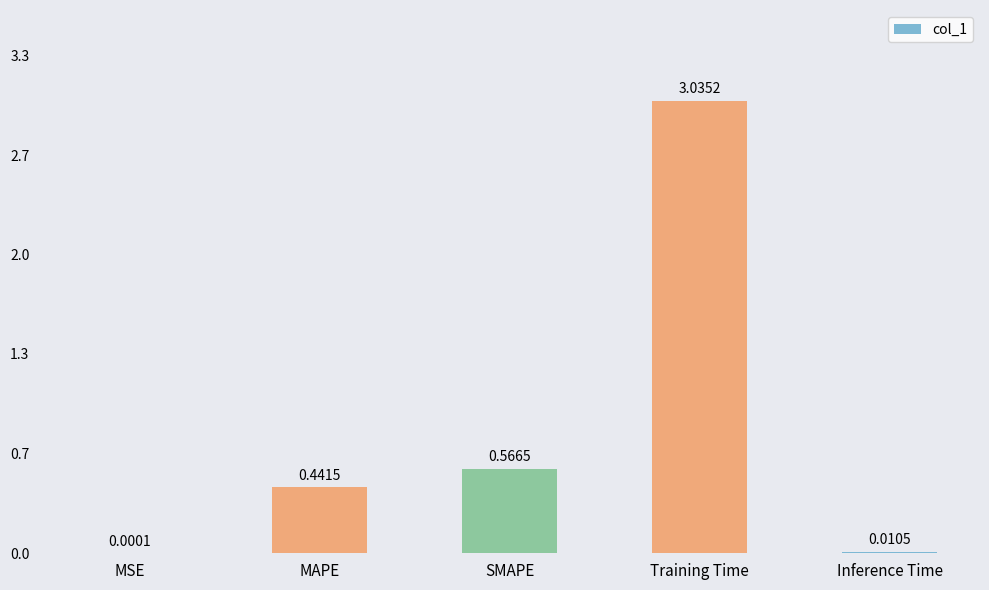

Rank the categories by value from lowest to highest.

MSE, Inference Time, MAPE, SMAPE, Training Time